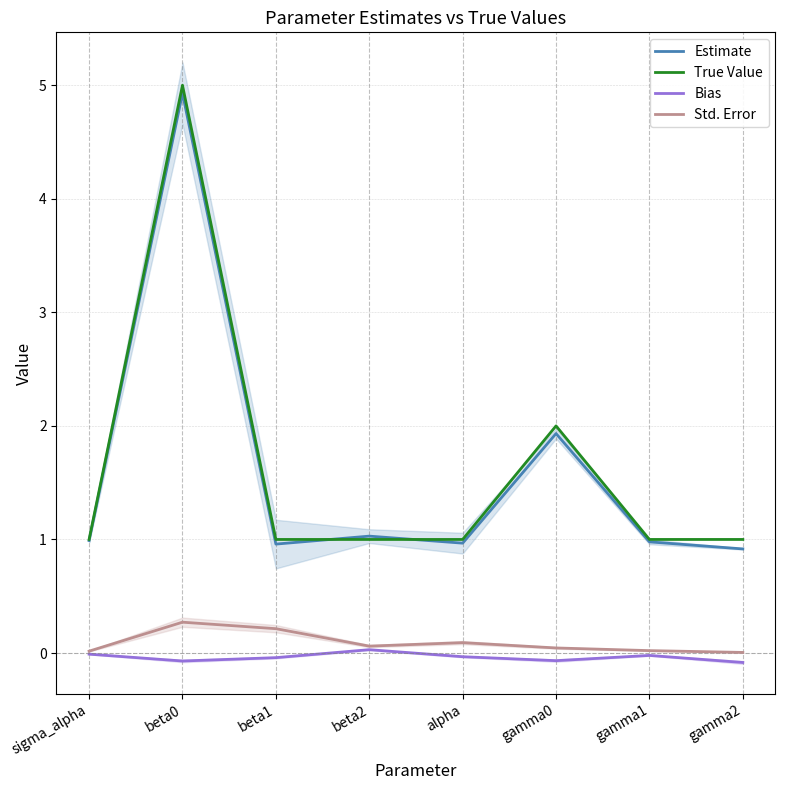

Which series has the largest total across all categories?

True Value